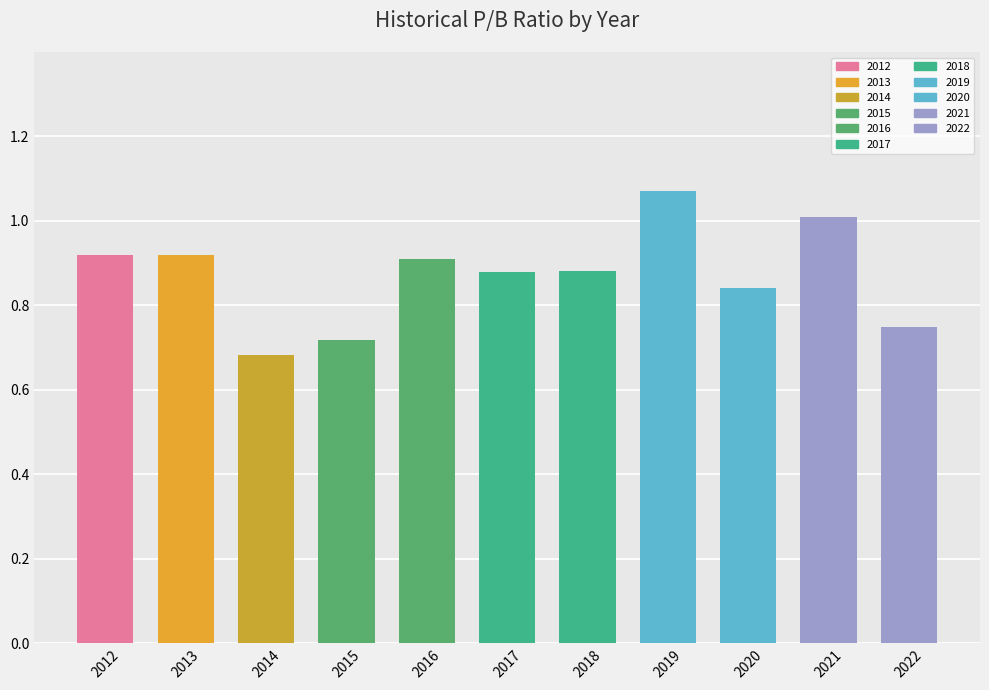

The chart shows a value of 0.9 at 2012. True or false?

True